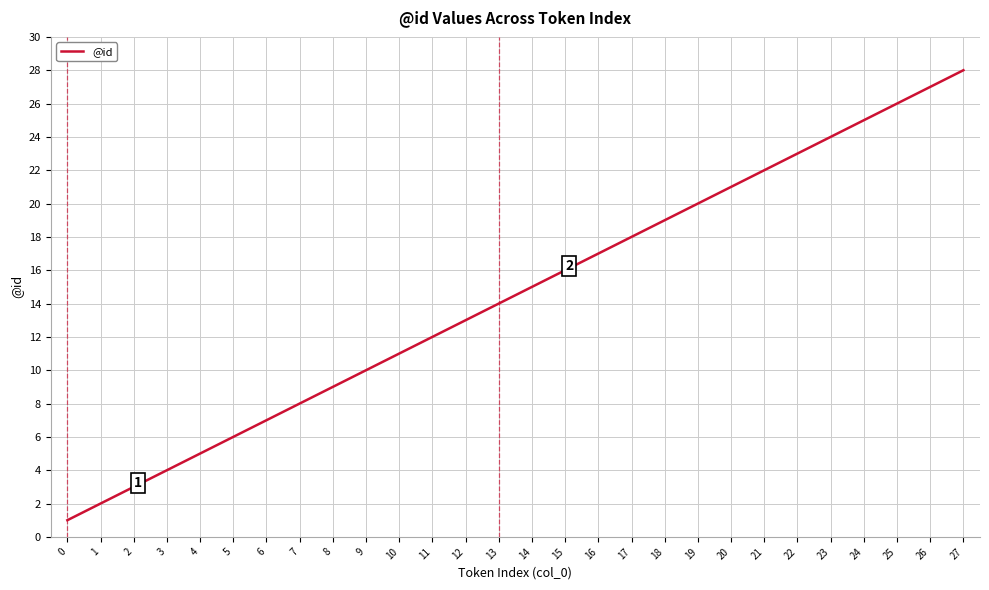

What is the maximum value shown in the chart?

28